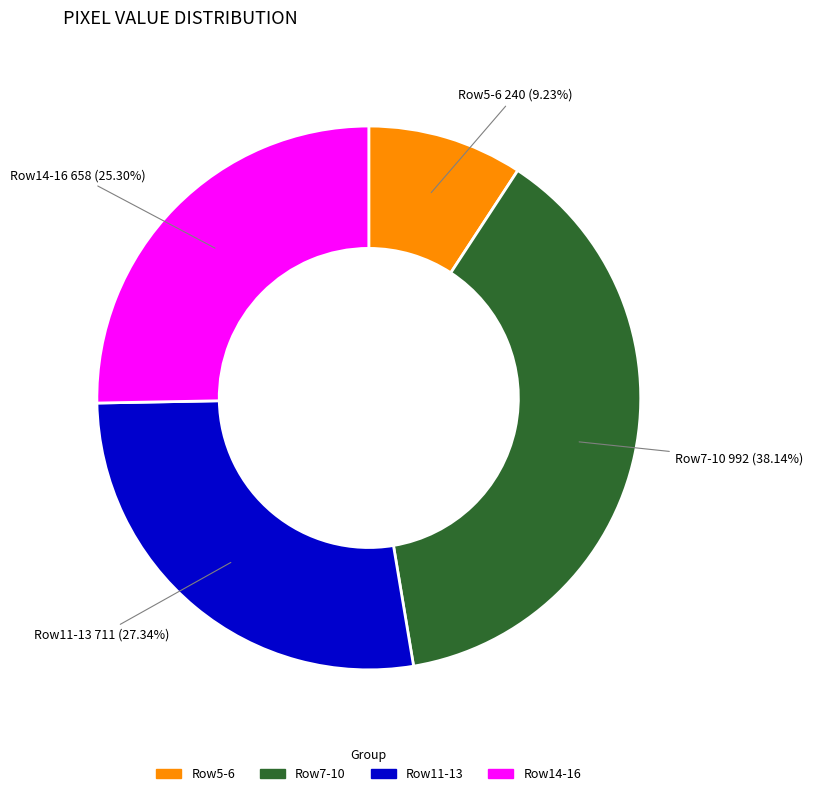

Rank the categories by value from highest to lowest.

Row7-10, Row11-13, Row14-16, Row5-6